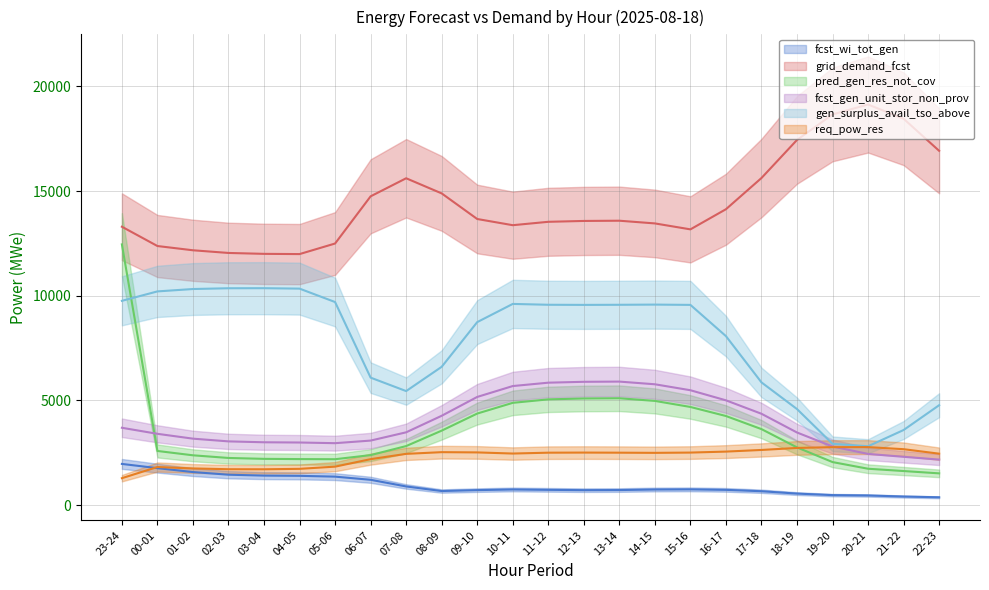

True or false: req_pow_res has more than 0 points higher than both neighbors.

True